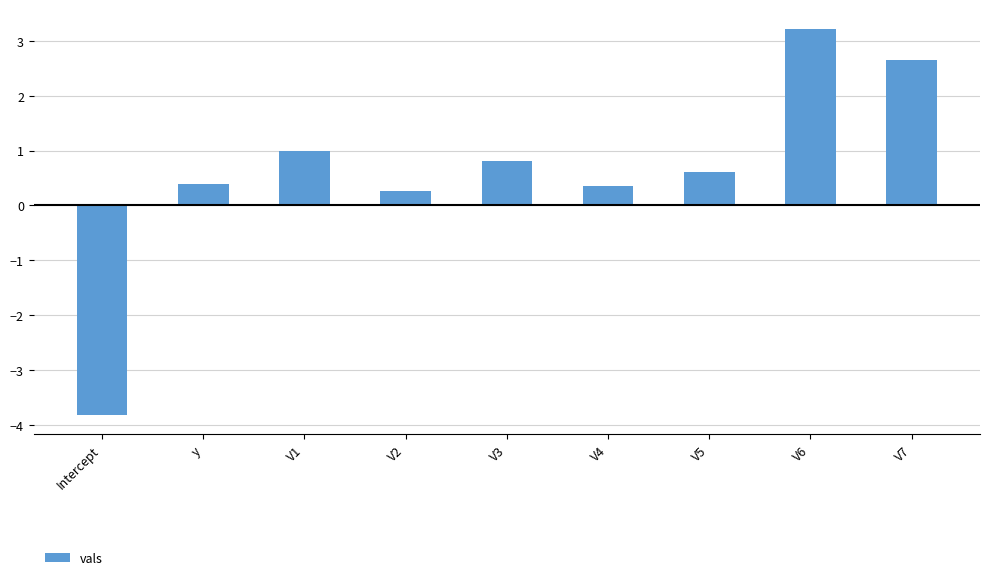

How many negative values are there?

1